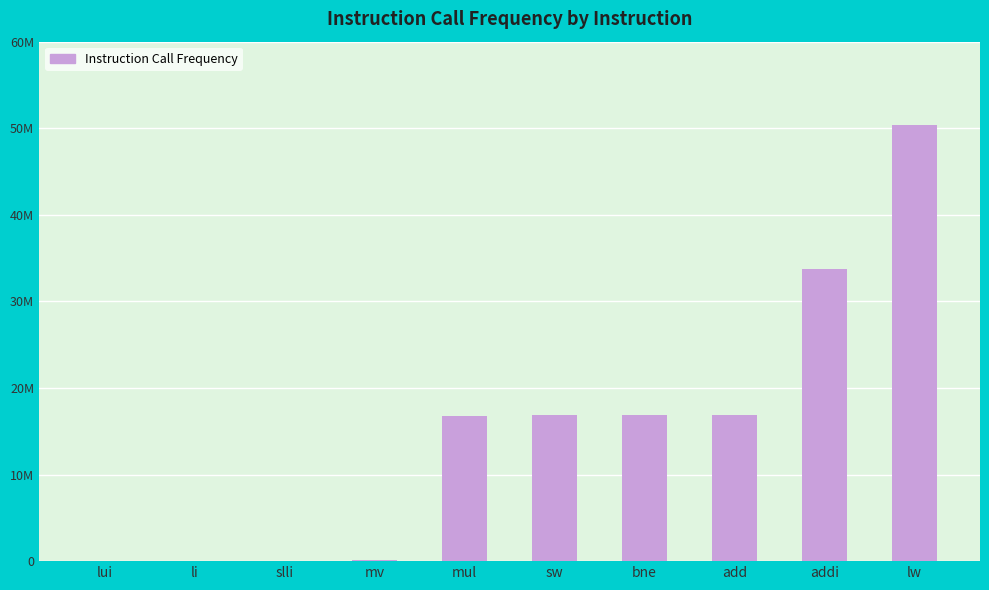

What value does the data have at slli, to the nearest 10?

66050